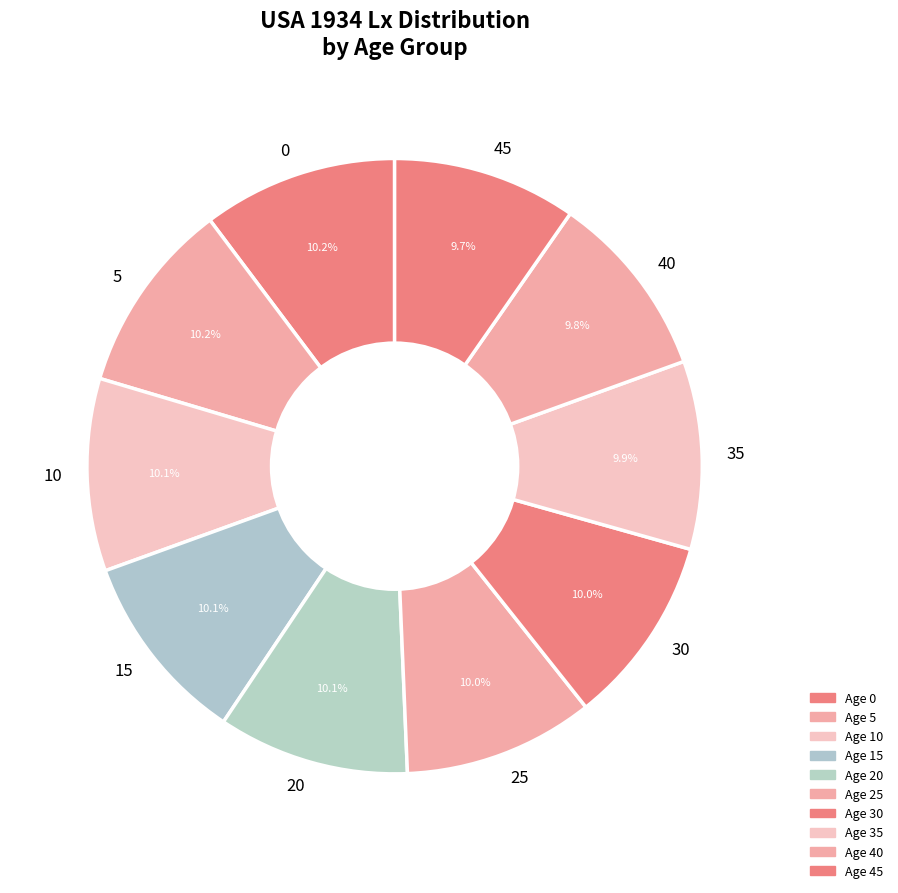

To the nearest percent, what percentage of the pie is 30?

10%